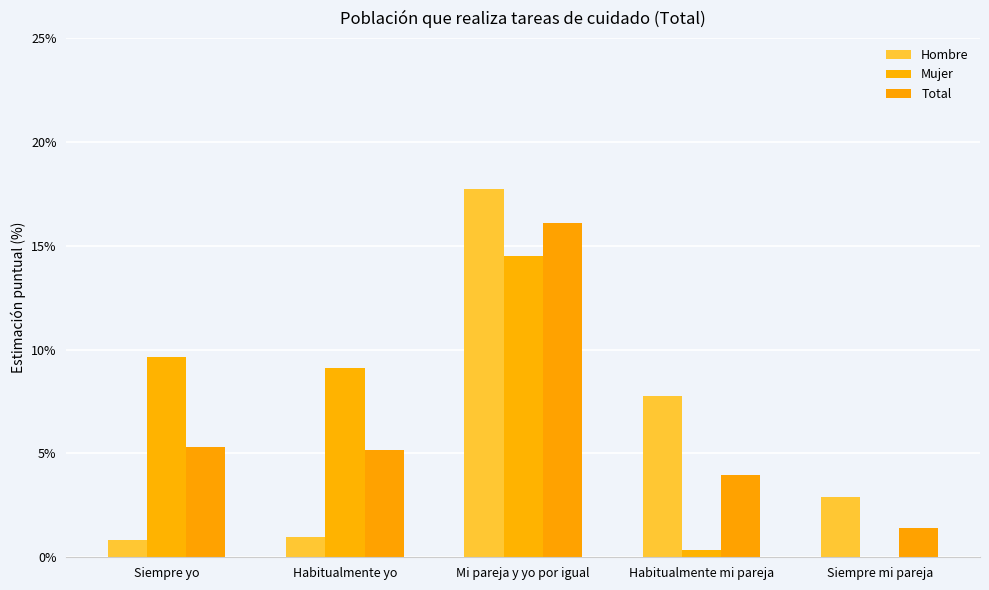

At which label is Hombre closest to 9?

Habitualmente mi pareja